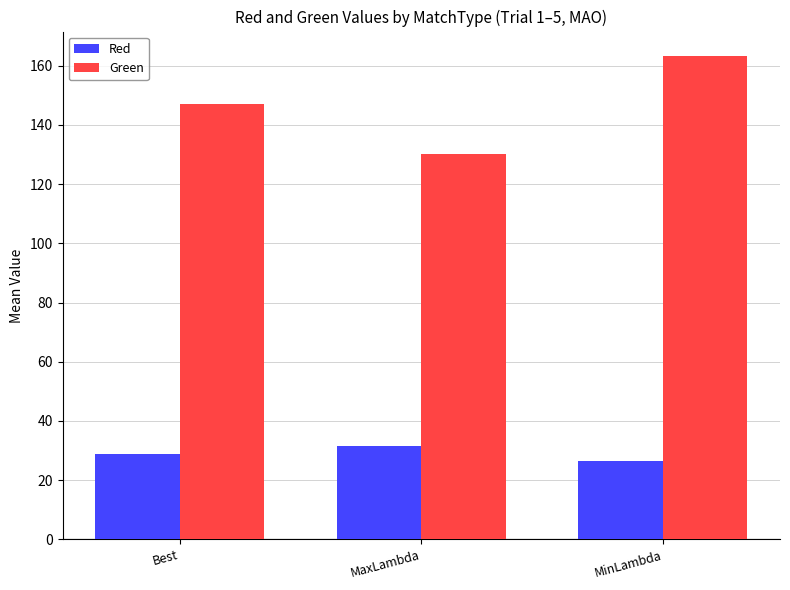

Rank the series by their average value, from lowest to highest.

Red, Green